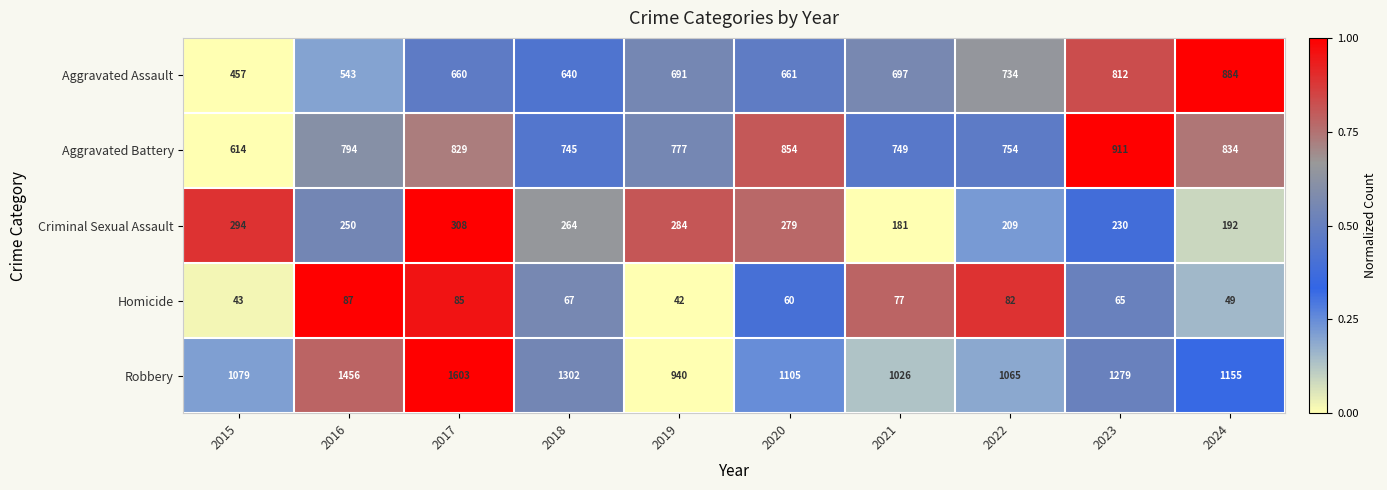

Which series has the widest spread of values?

Robbery